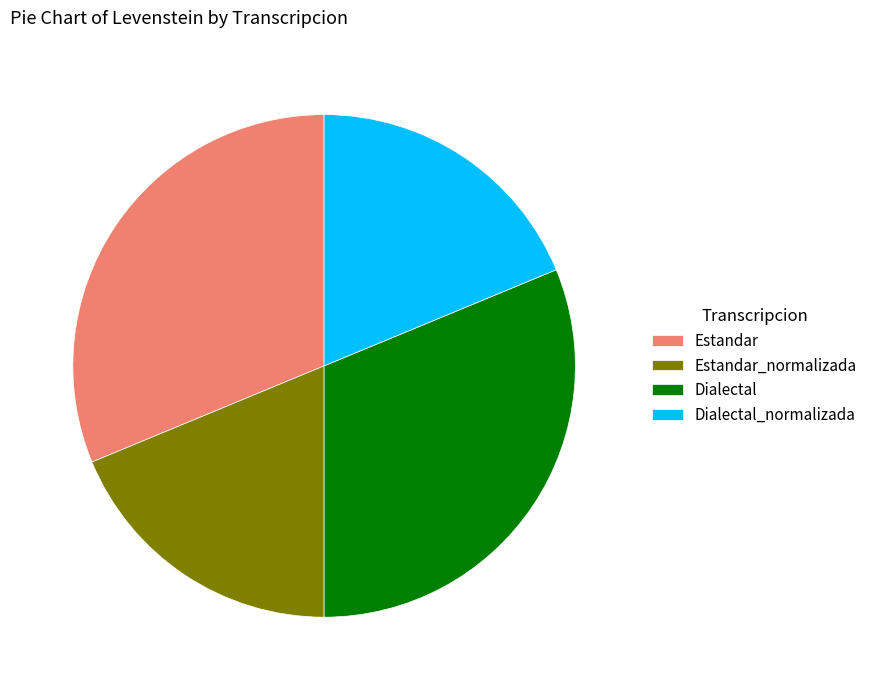

Is it true that Estandar_normalizada is 19% of the pie?

True